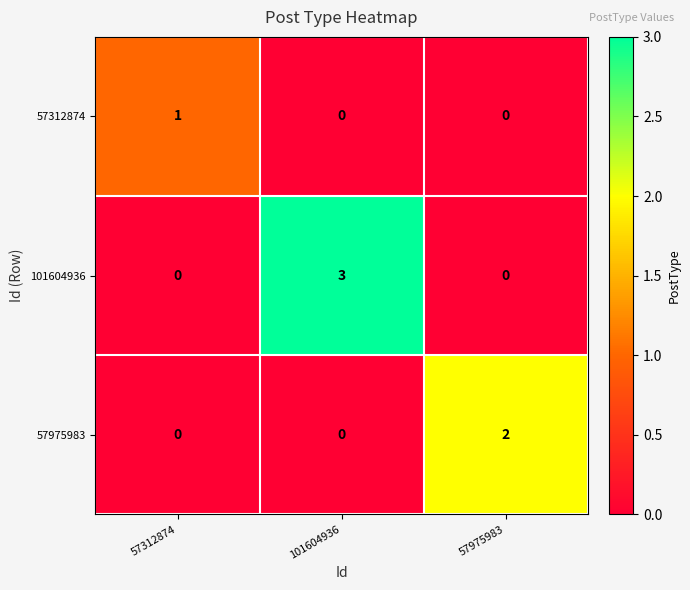

True or false: 101604936 has a value of 0 at 57312874.

True